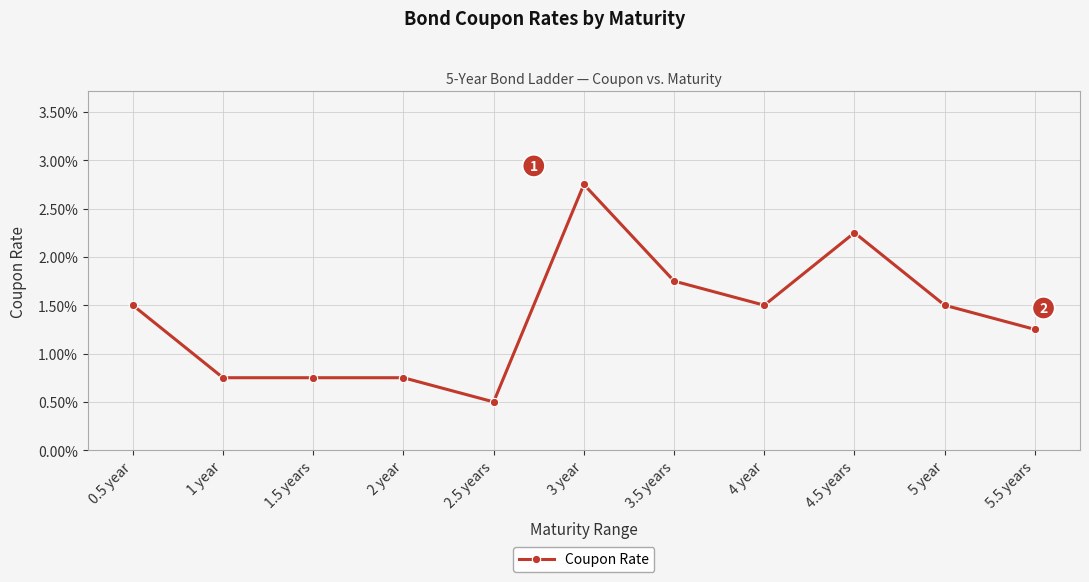

True or false: the data has more than 1 interior local peaks.

True